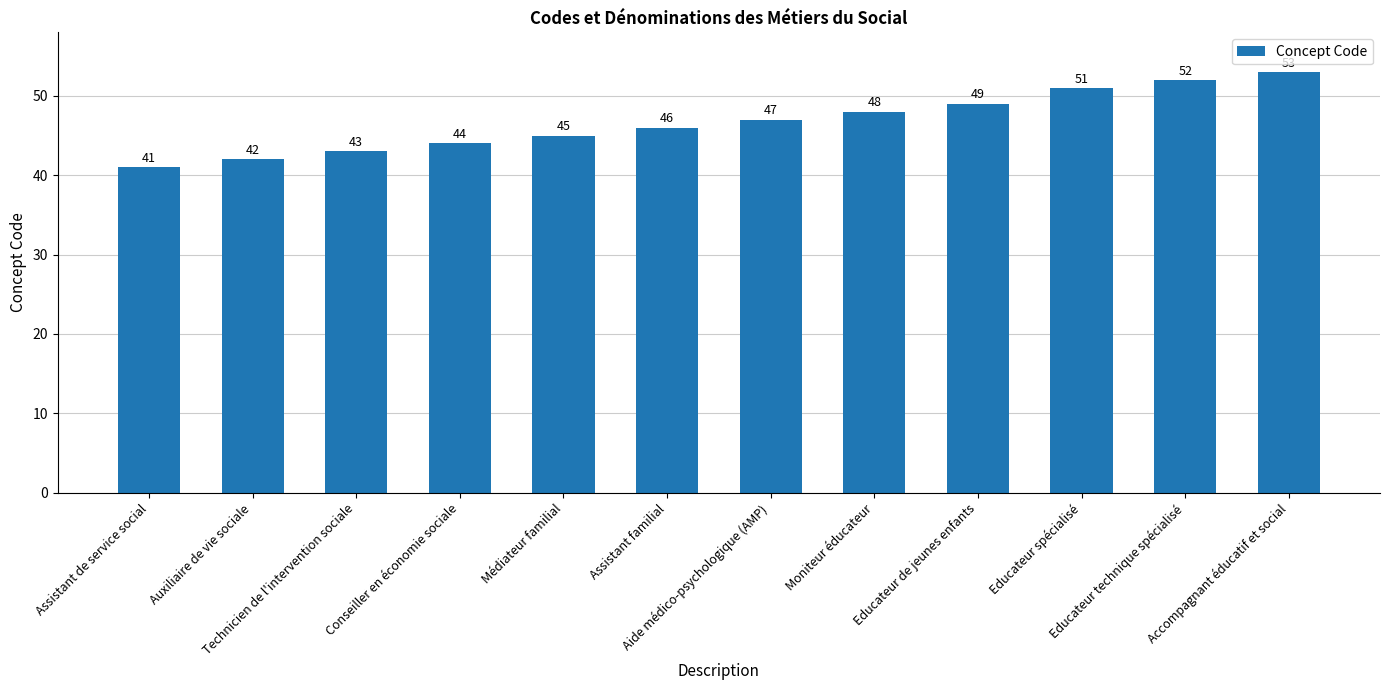

What is the change in value from Assistant de service social to Educateur technique spécialisé?

+11